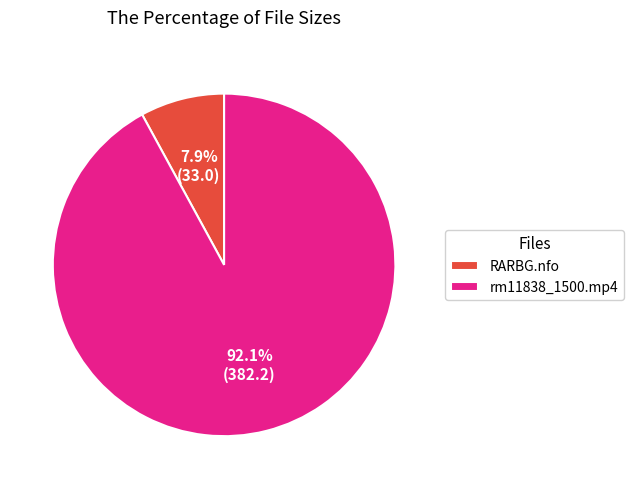

Which slice is the smallest?

RARBG.nfo